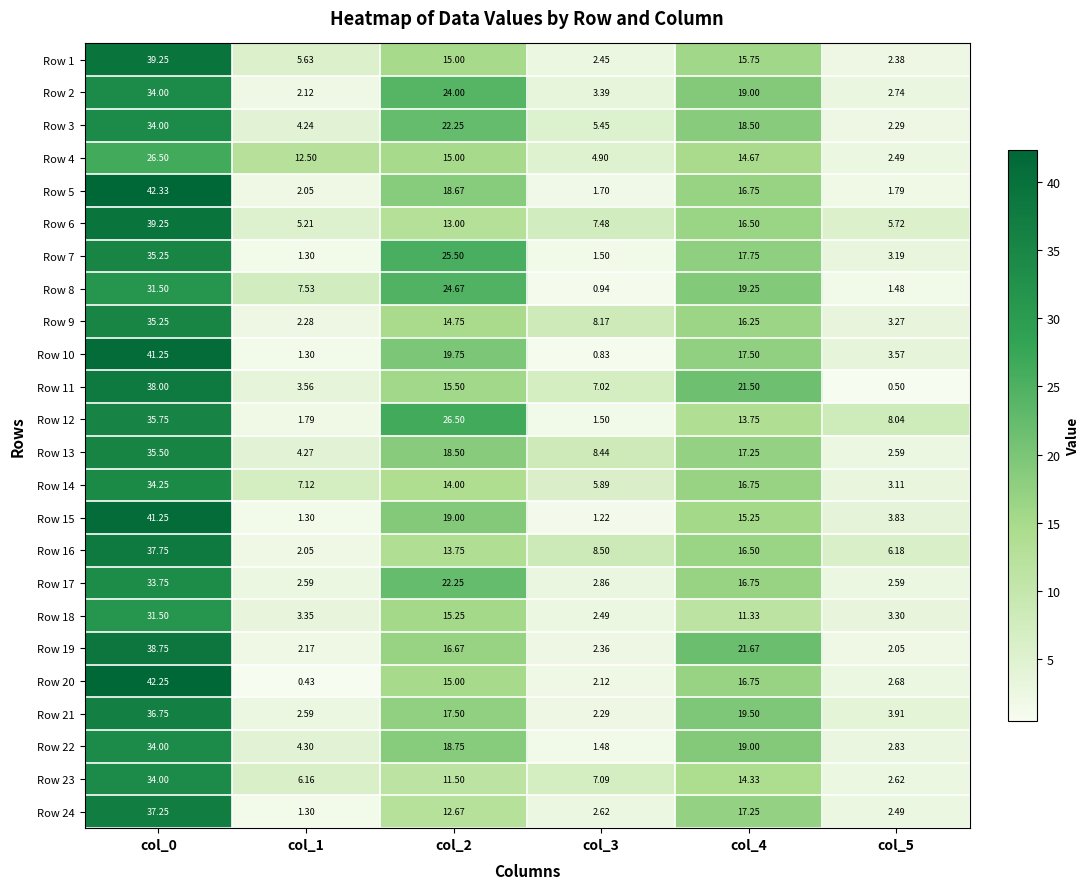

How many data points in Row 1 are less than 15?

3